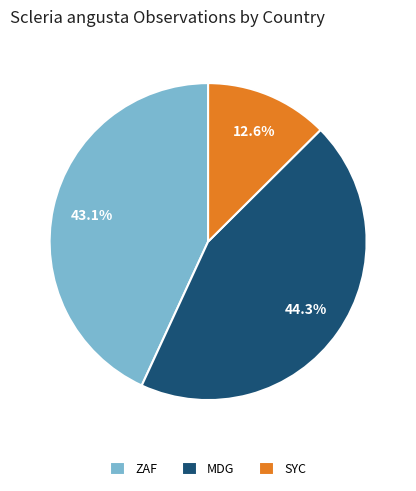

How many slices are in this pie chart?

3